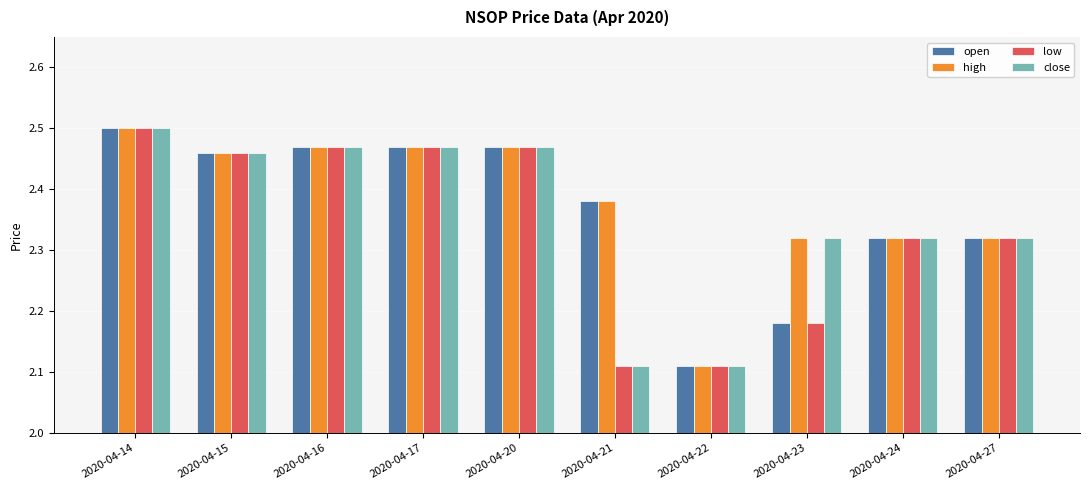

Which category has the highest value in the low series?

2020-04-14